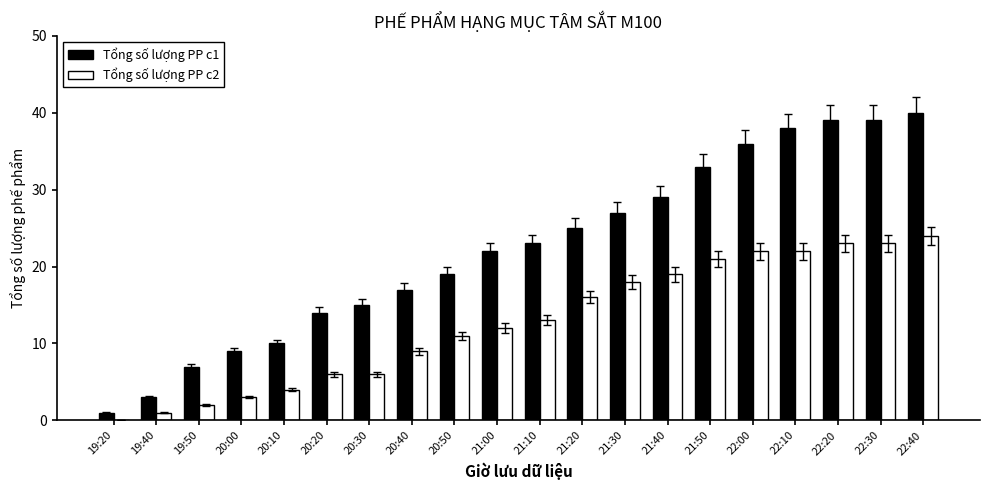

Count the number of categories in the chart.

20